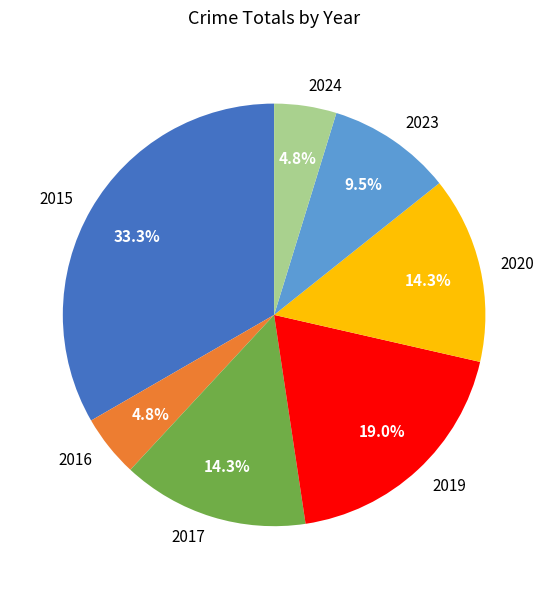

True or false: 2024 accounts for 17% of the total.

False